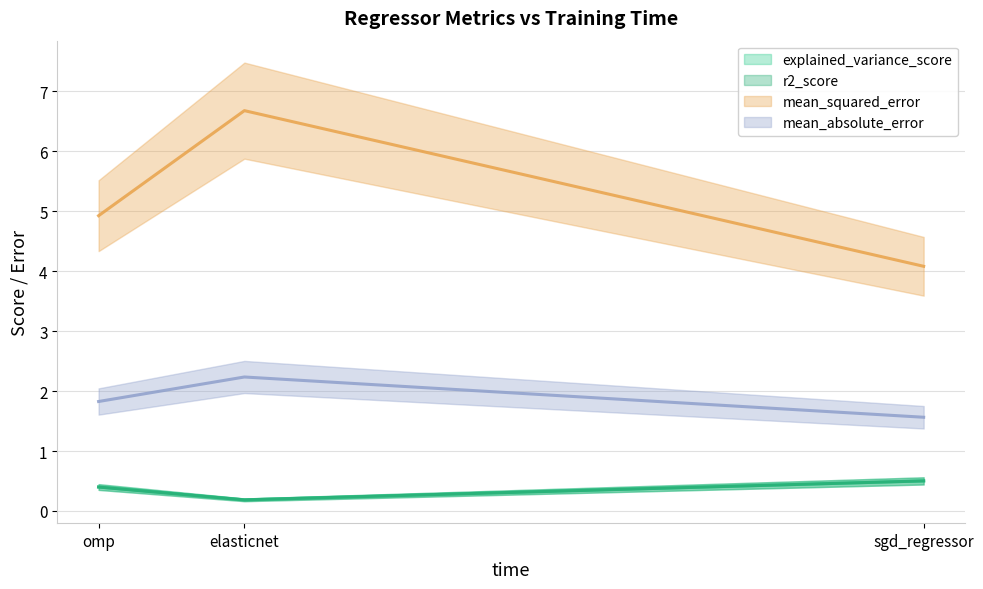

Is it true that mean_absolute_error equals 1.6 at sgd_regressor?

True